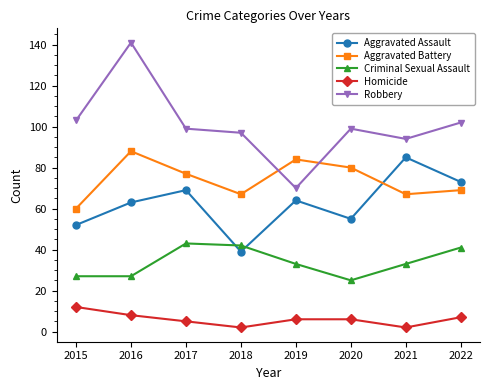

How many lines are shown in the chart?

5